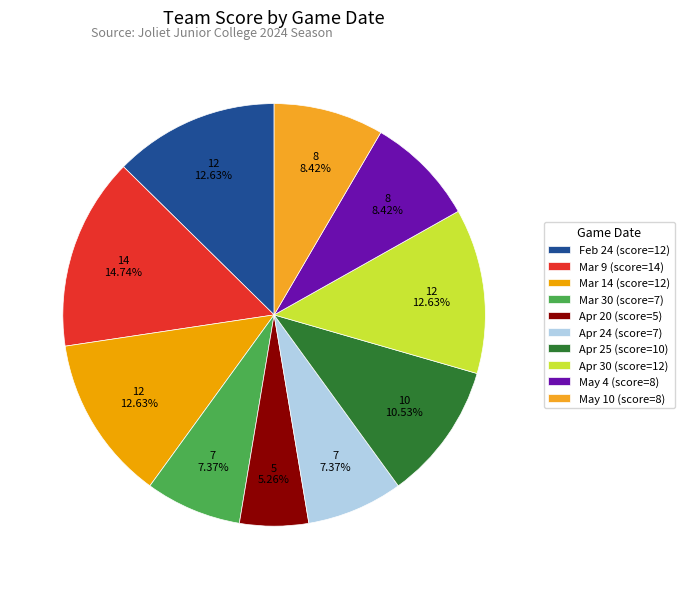

The Mar 30 slice represents 1% of the pie. True or false?

False